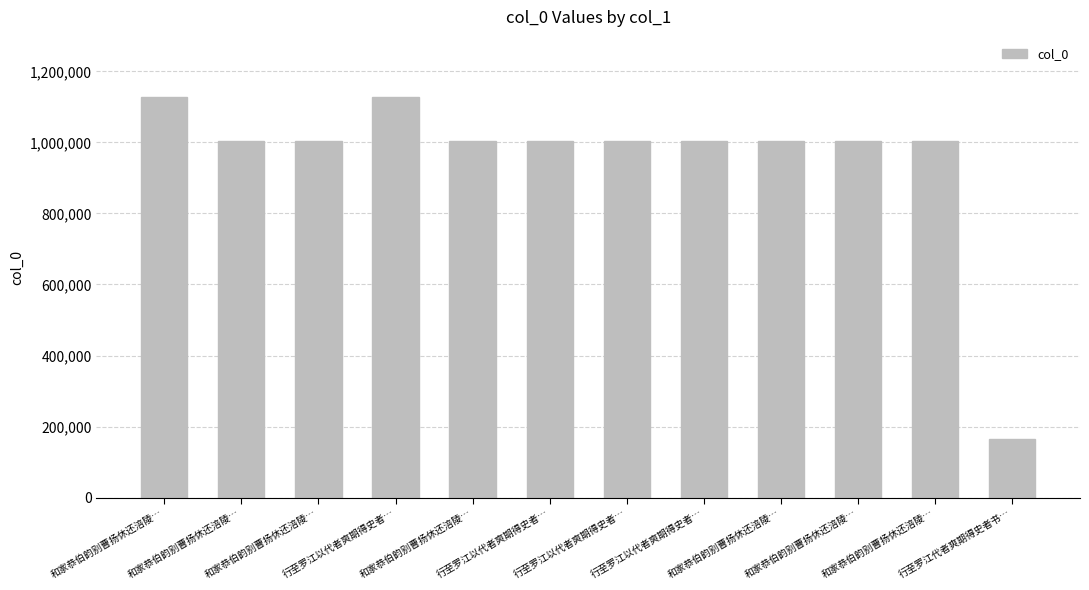

What is the value of the 4th bar from the left?

1128093